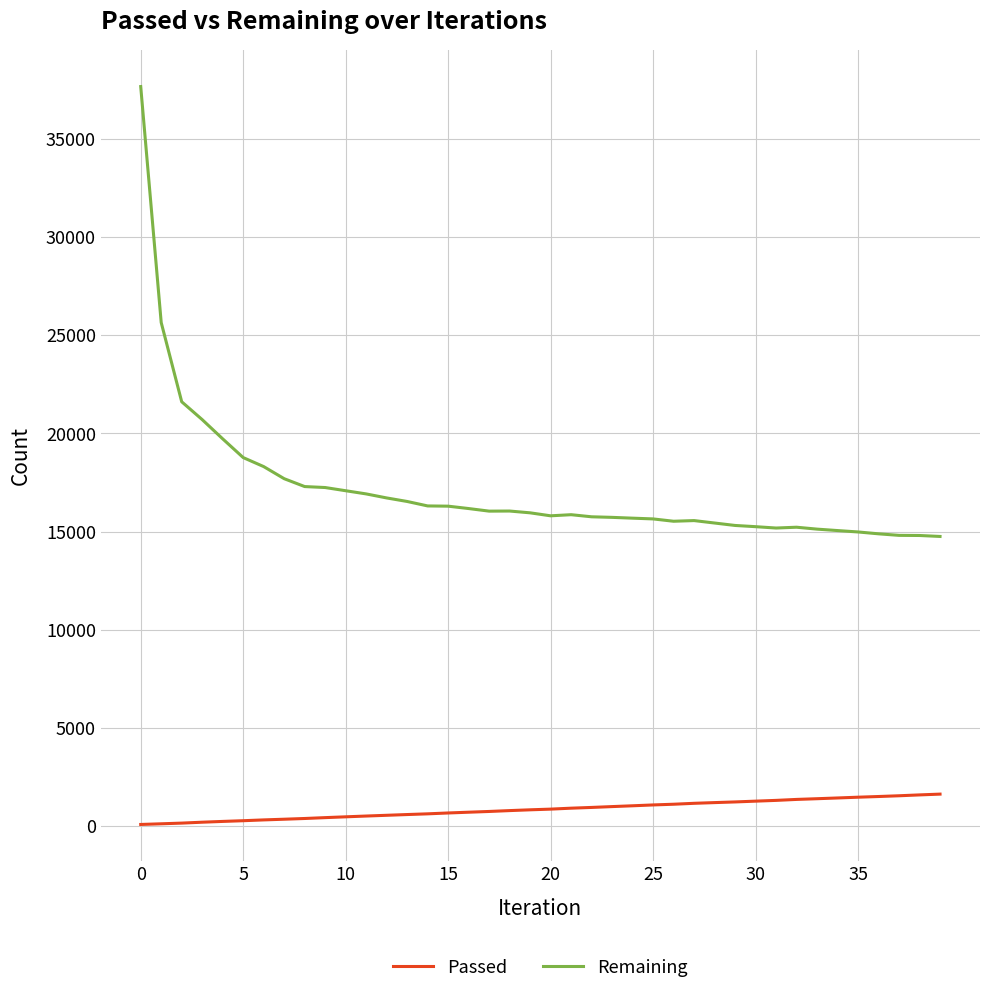

What is the maximum value shown in the chart?

37662